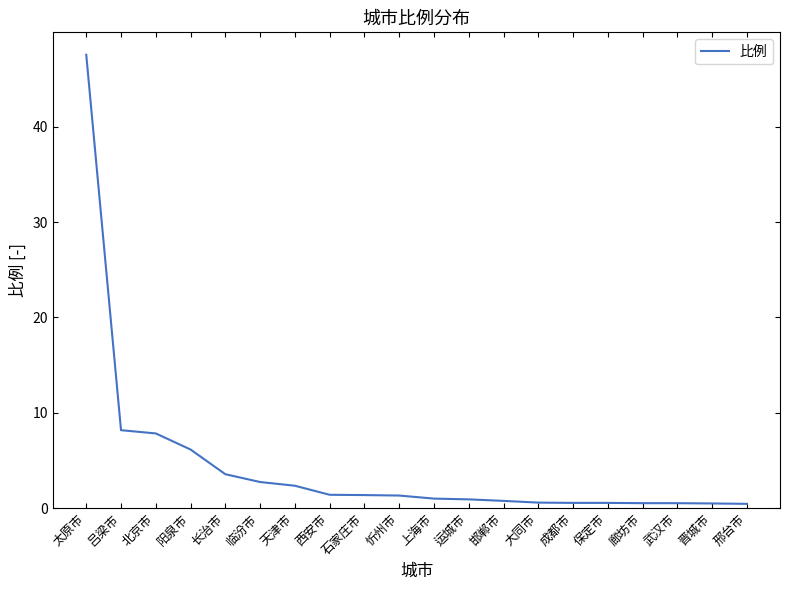

What is the difference between the second highest and second lowest values?

7.7